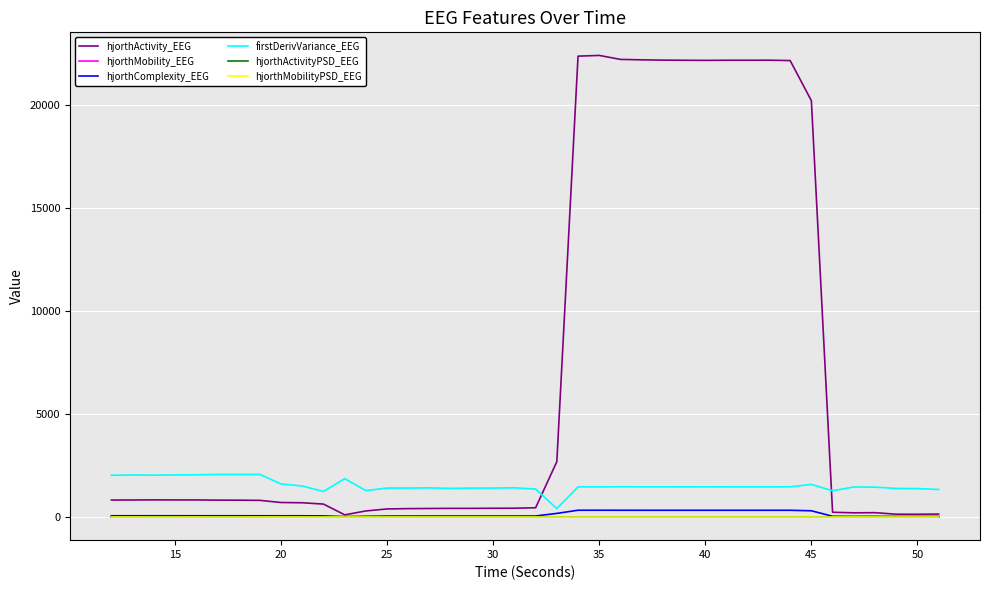

Which series has the largest total across all categories?

hjorthActivity_EEG